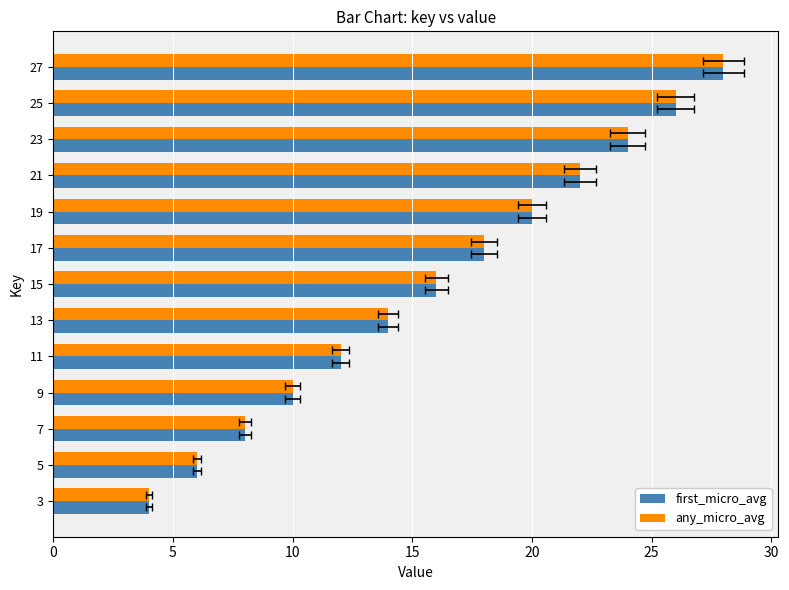

Reading left to right, extract all data points from this chart.

first_micro_avg: 4	6	8	10	12	14	16	18	20	22	24	26	28
any_micro_avg: 4	6	8	10	12	14	16	18	20	22	24	26	28